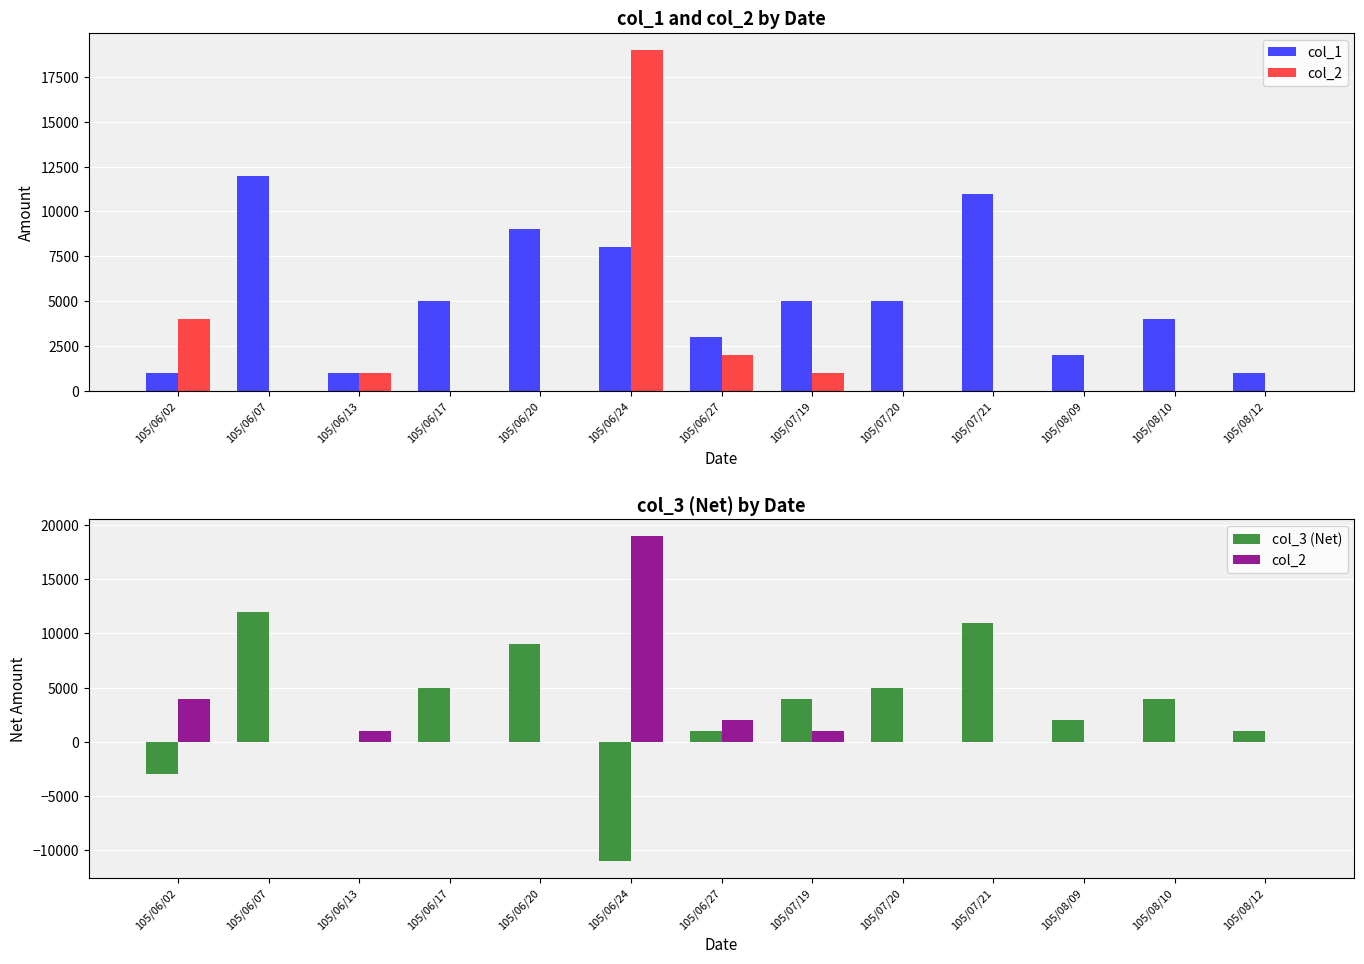

True or false: col_1 has a value of 5055 at 105/06/27.

False